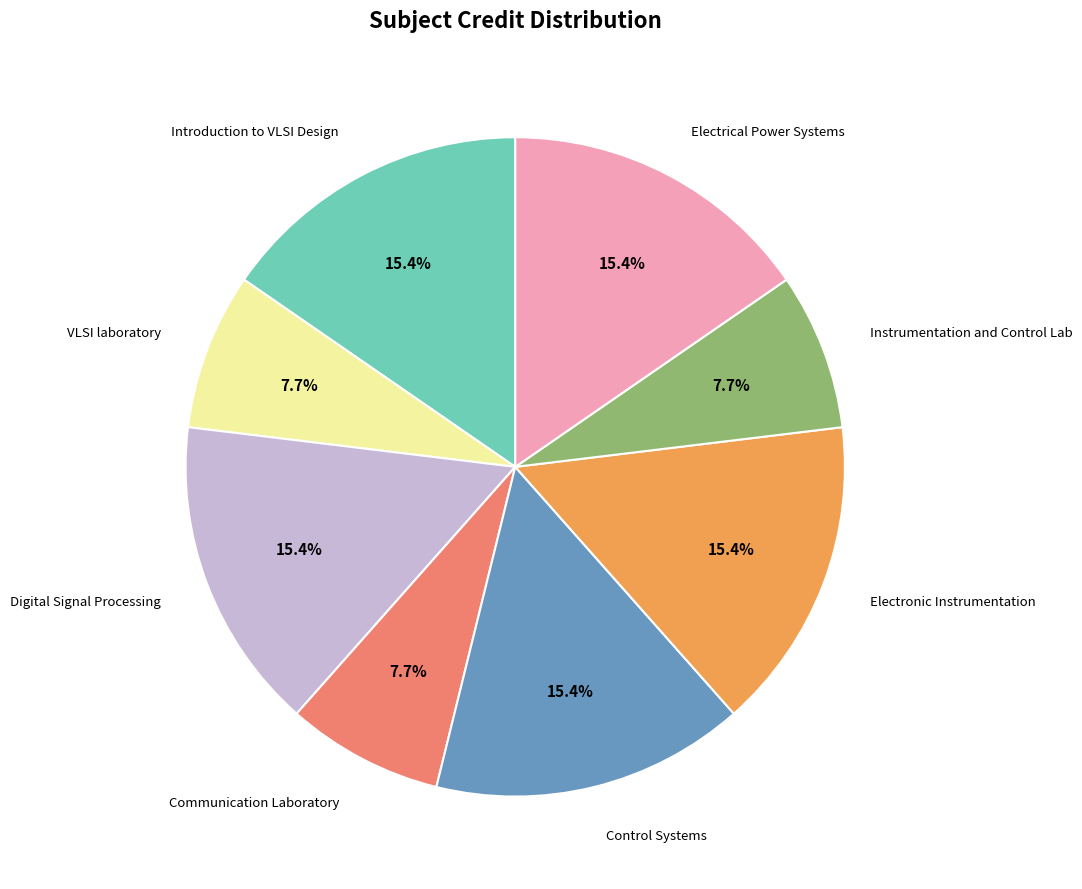

To the nearest percent, what is the average slice percentage?

12%